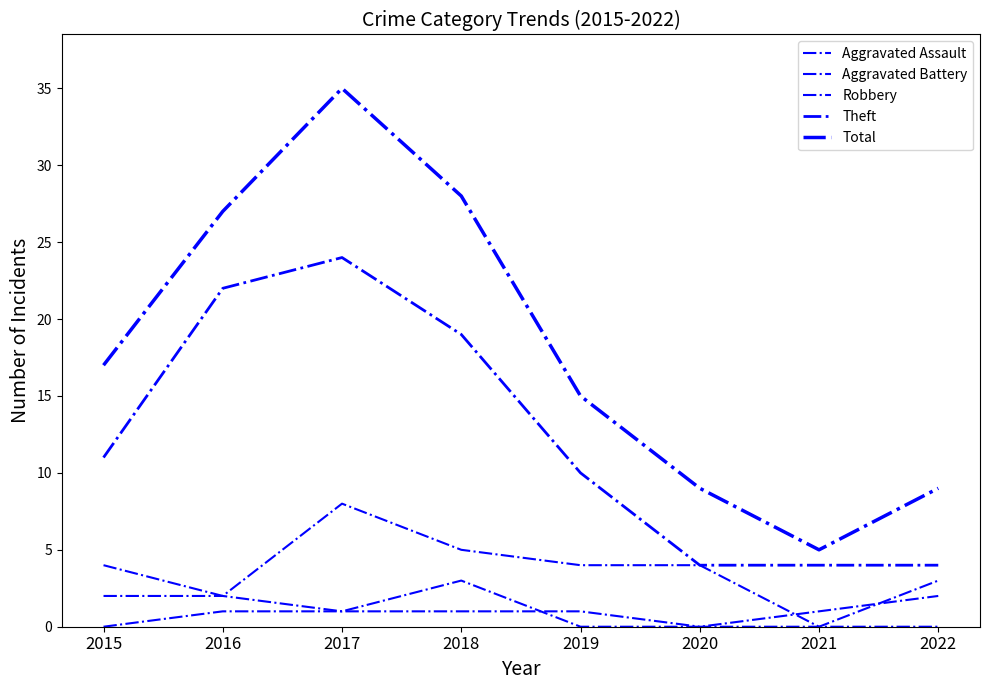

Does the chart display data point markers on the line(s)?

No